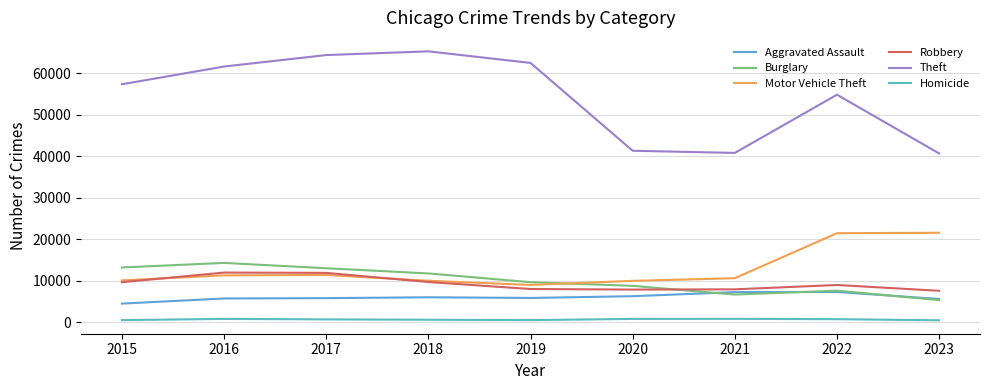

True or false: Theft has a value of 22772 at 2016.

False